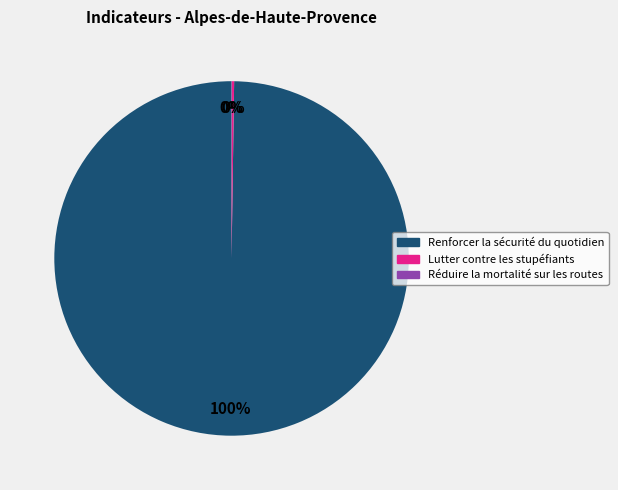

Which slice is the largest?

Renforcer la sécurité du quotidien